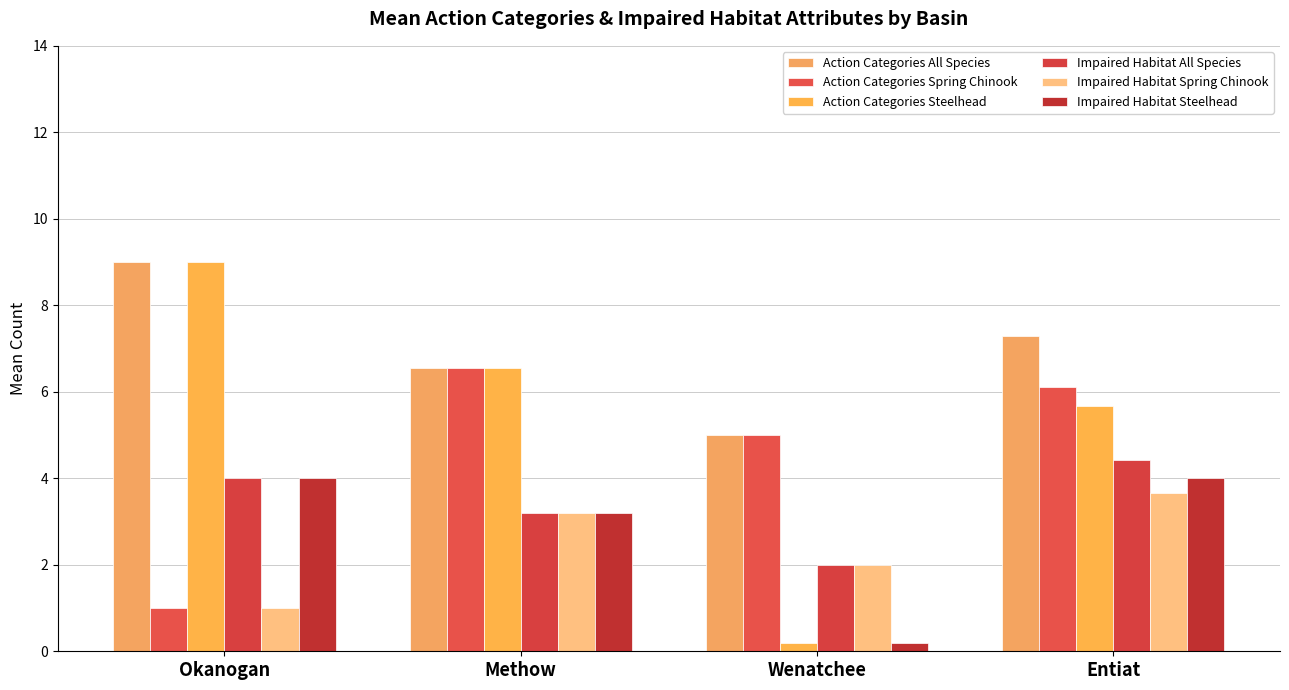

How many bars are there in total?

24